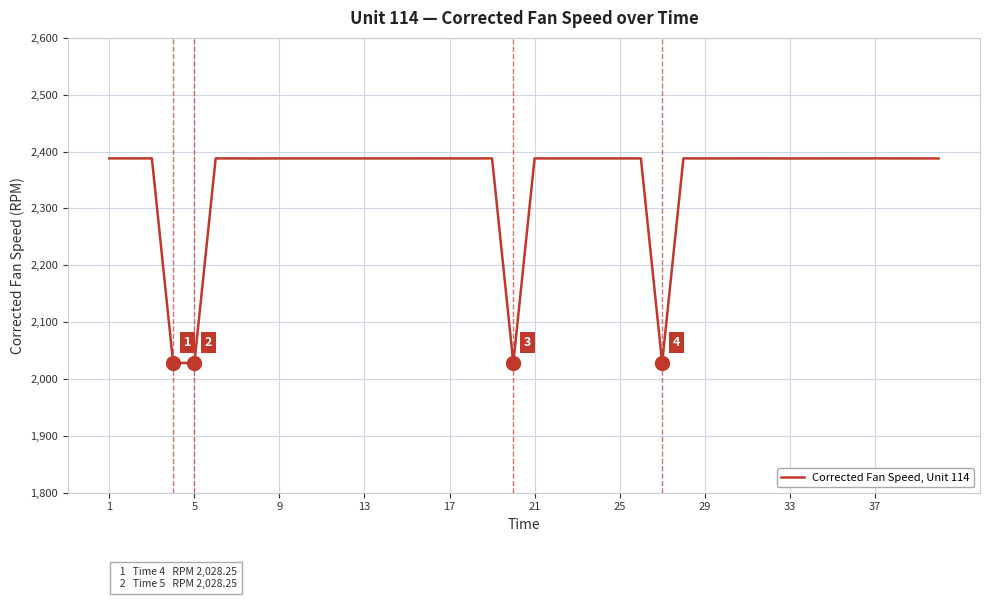

What is the difference between the maximum and minimum values?

359.9